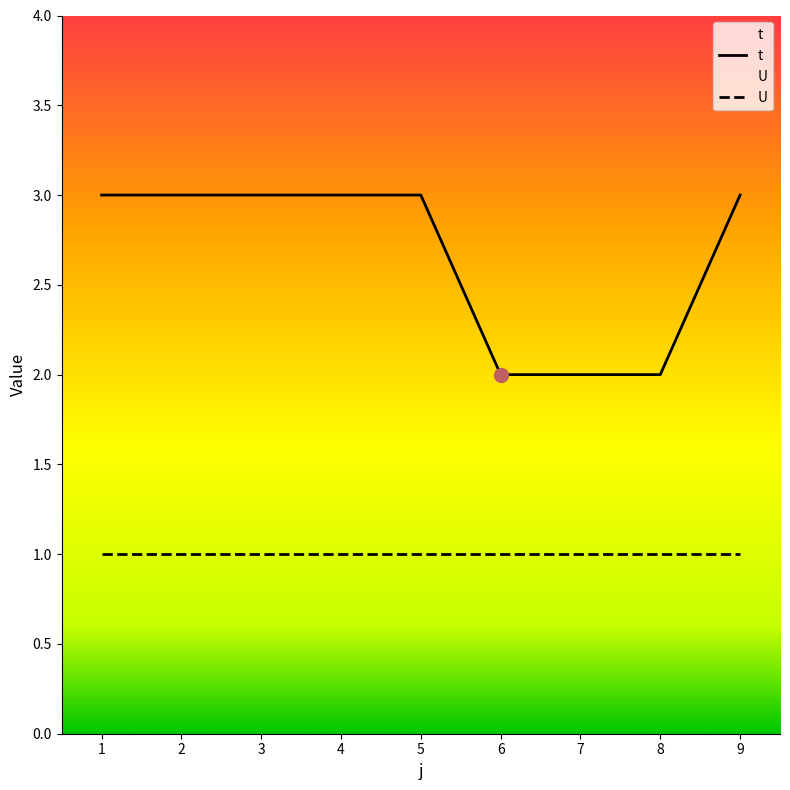

How many lines are shown in the chart?

2